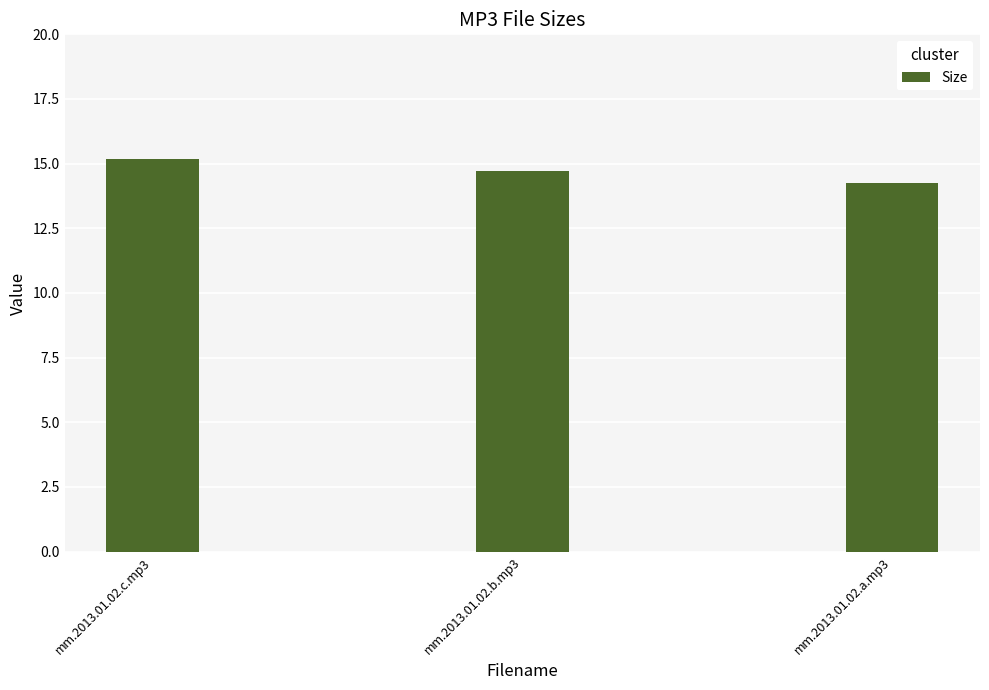

What is the value of the 3rd bar from the left?

14.3